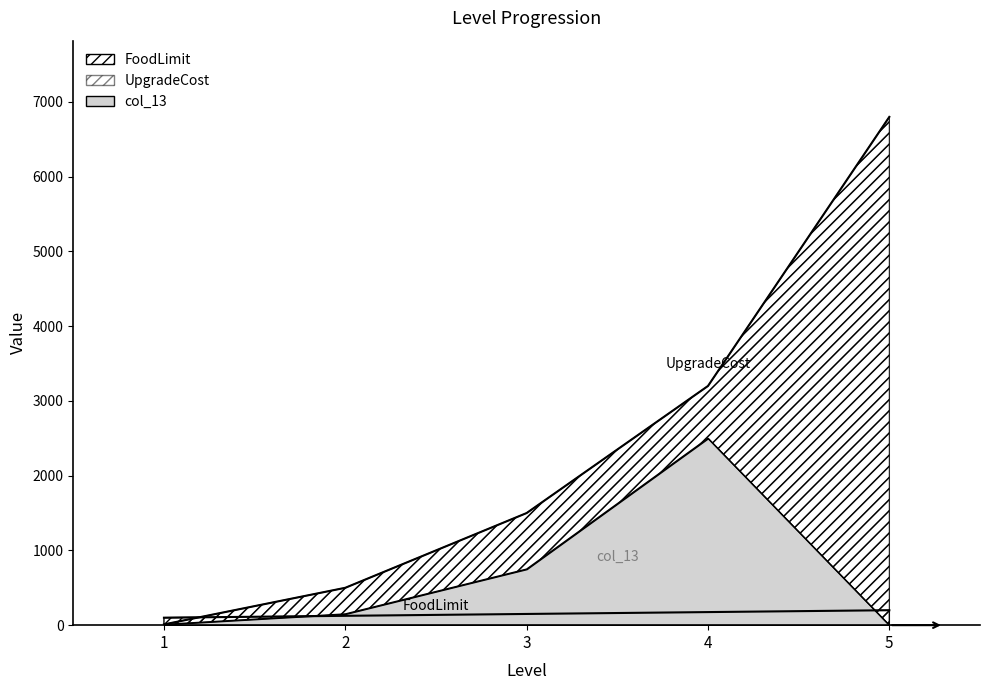

Which series has the widest spread of values?

UpgradeCost